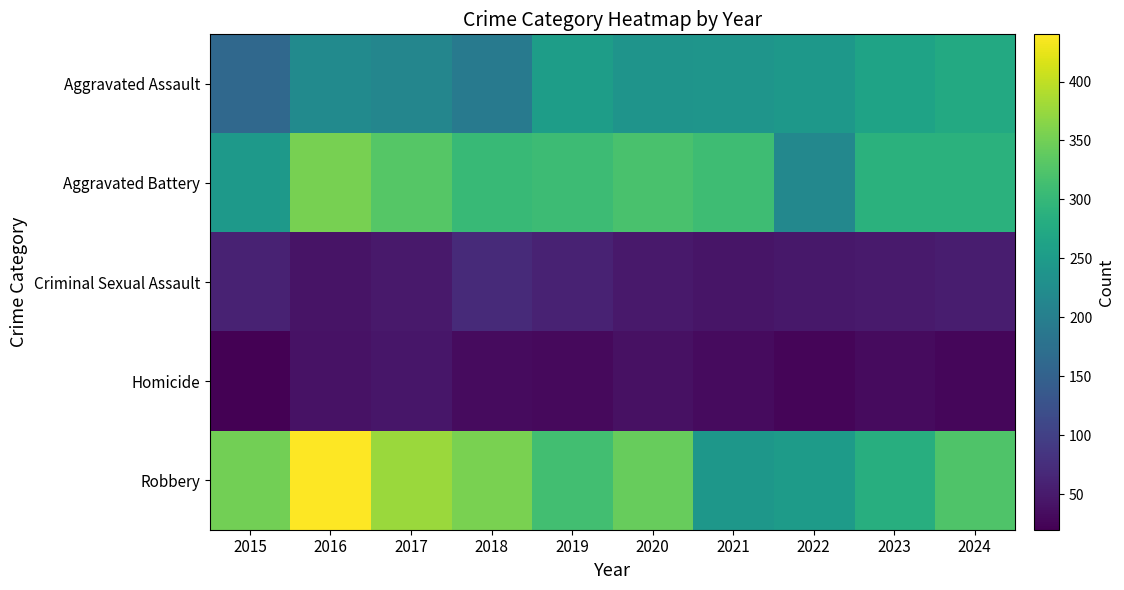

At how many categories does at least one series exceed 93?

10